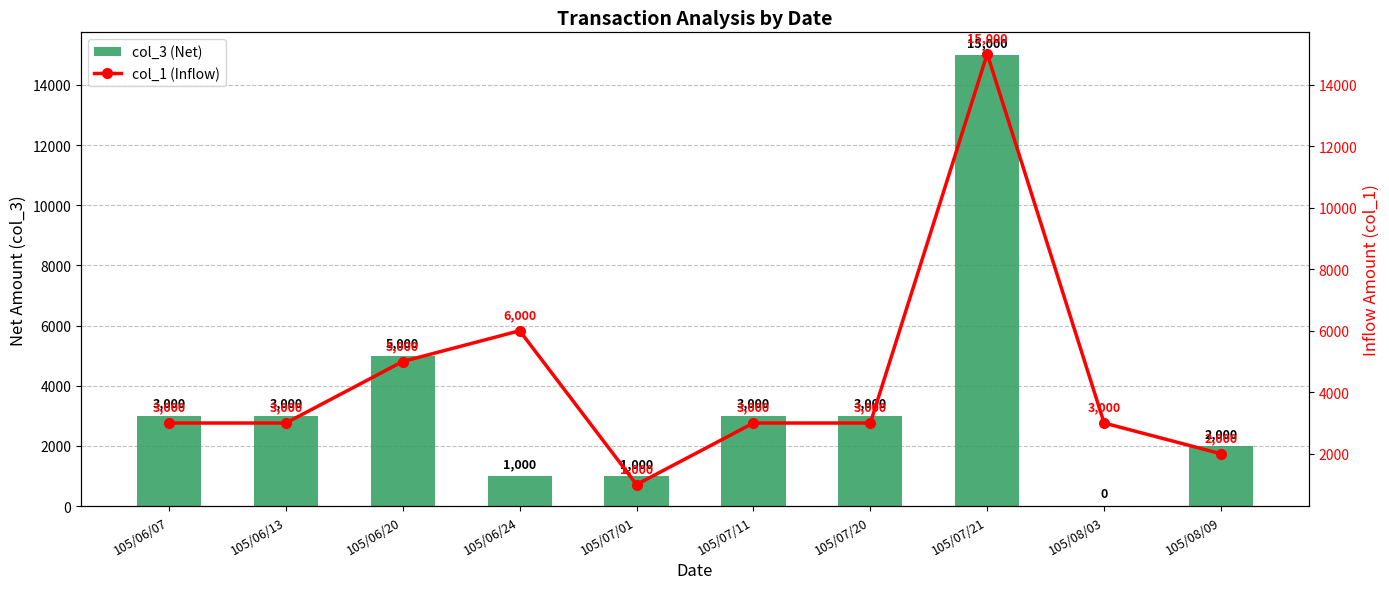

Reading left to right, transcribe all the data shown in this chart.

col_3 (Net): 105/06/07=3000	105/06/13=3000	105/06/20=5000	105/06/24=1000	105/07/01=1000	105/07/11=3000	105/07/20=3000	105/07/21=15000	105/08/03=0	105/08/09=2000
col_1 (Inflow): 105/06/07=3000	105/06/13=3000	105/06/20=5000	105/06/24=6000	105/07/01=1000	105/07/11=3000	105/07/20=3000	105/07/21=15000	105/08/03=3000	105/08/09=2000